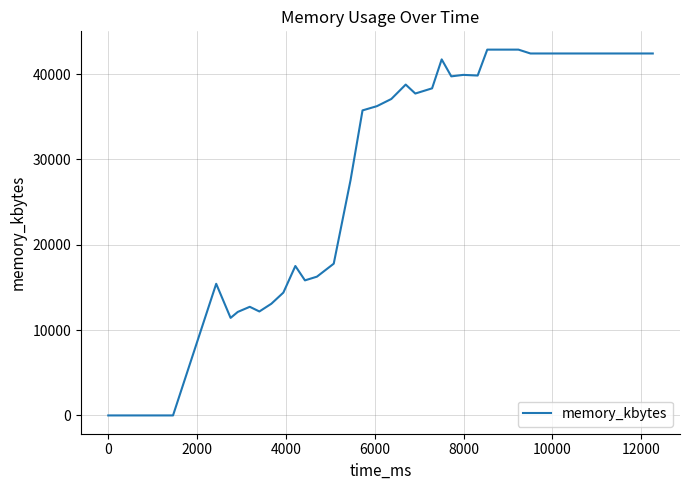

How many lines are shown in the chart?

1